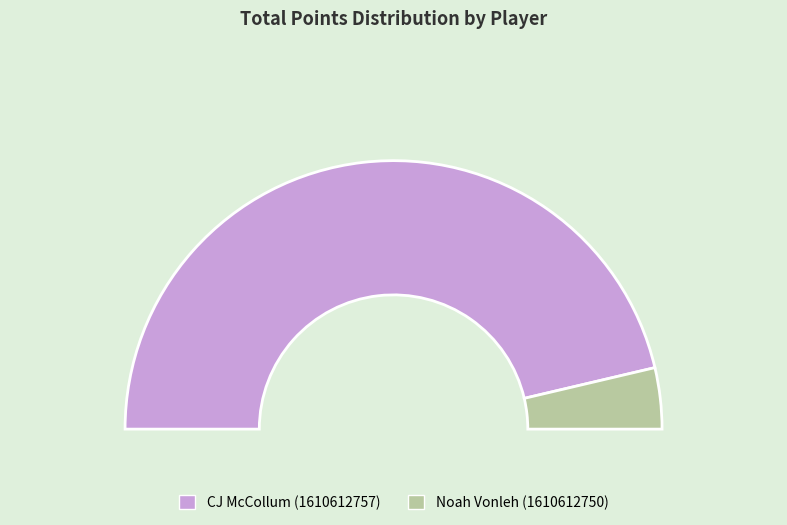

What is the change in value from CJ McCollum (1610612757) to Noah Vonleh (1610612750)?

-1519